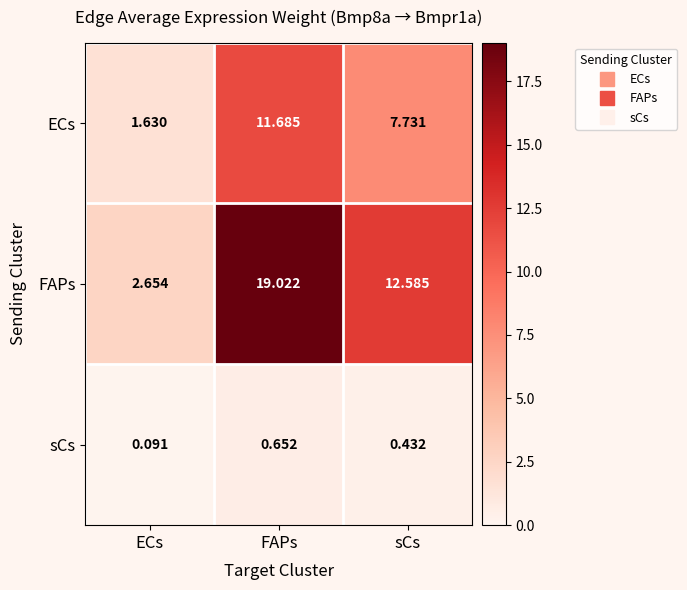

At which label does FAPs first exceed 12?

FAPs